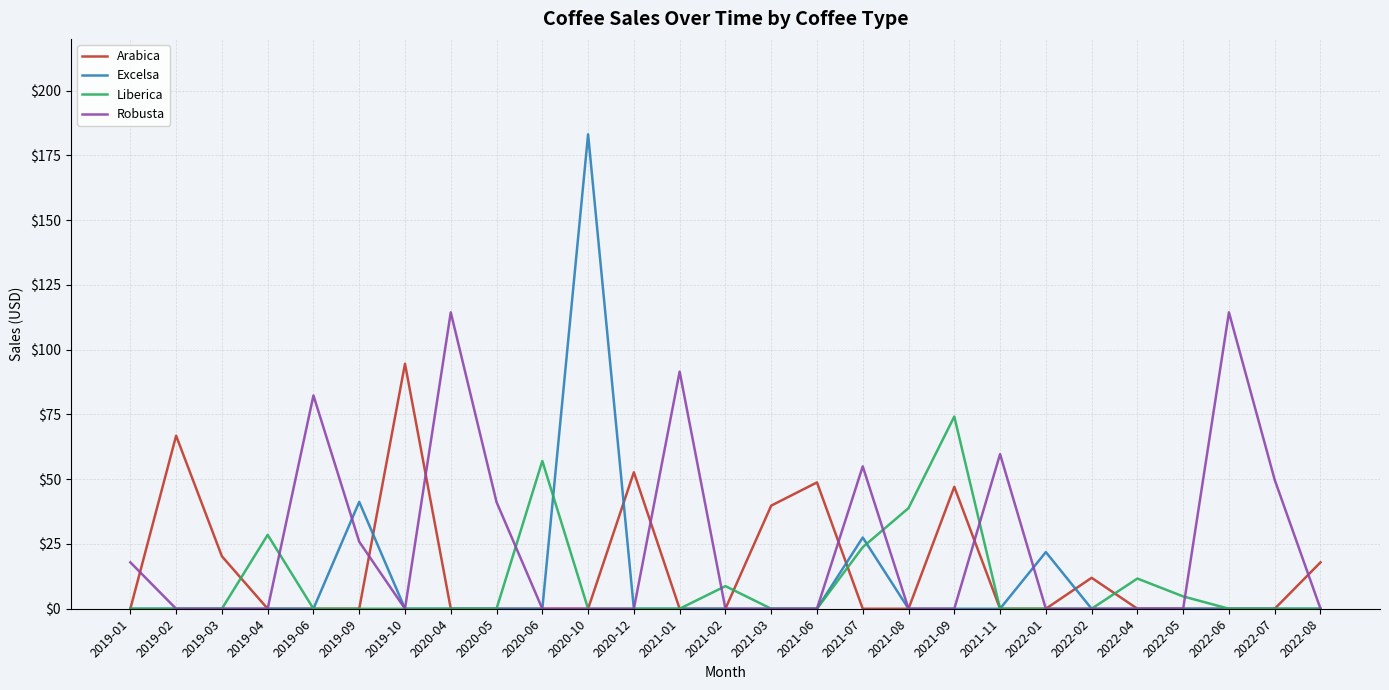

Rank the series by their maximum value, from highest to lowest.

Excelsa, Robusta, Arabica, Liberica